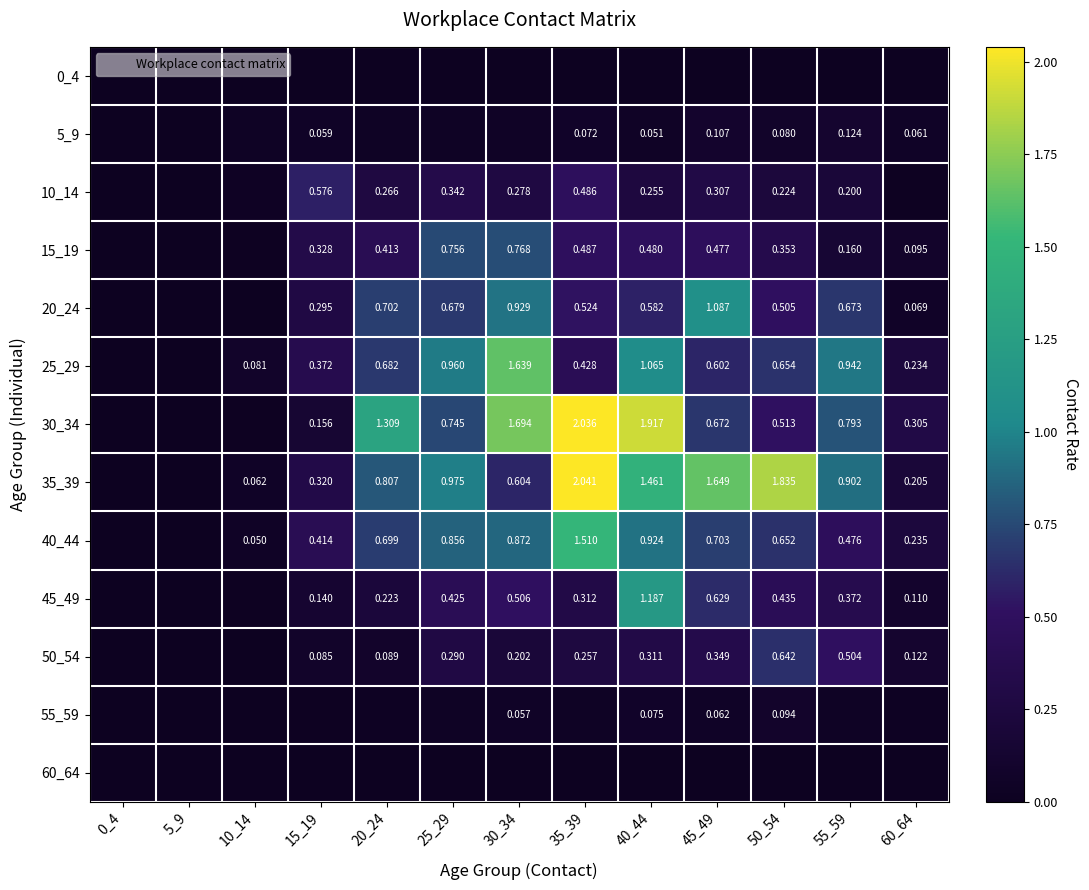

Rank the series at 0_4 from lowest to highest value.

0_4, 5_9, 10_14, 15_19, 20_24, 25_29, 30_34, 35_39, 40_44, 45_49, 50_54, 55_59, 60_64